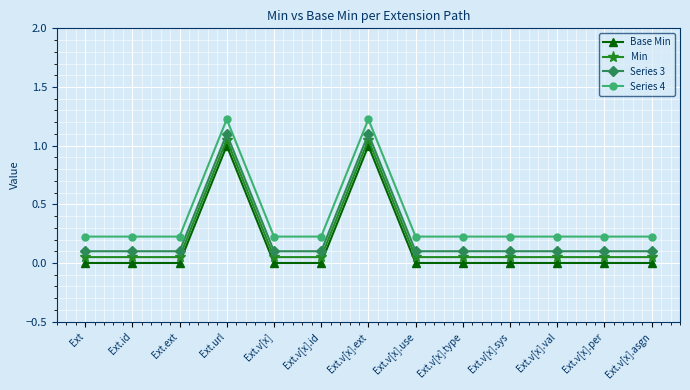

What is the value of the Series 4 point at the 5th from the left?

0.2